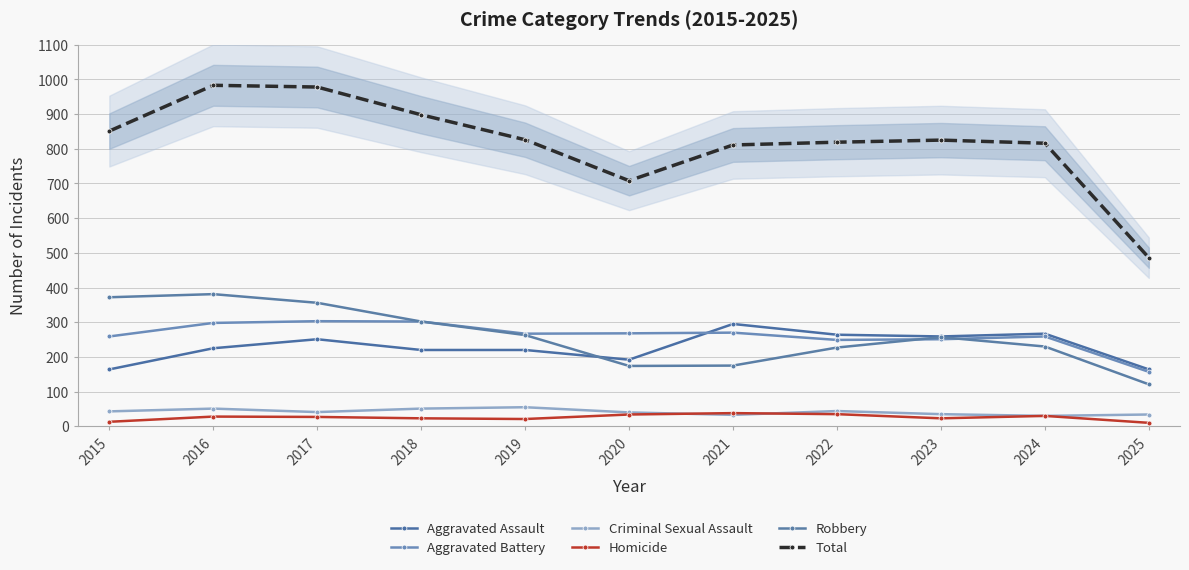

Where is the first local maximum for Total?

2016